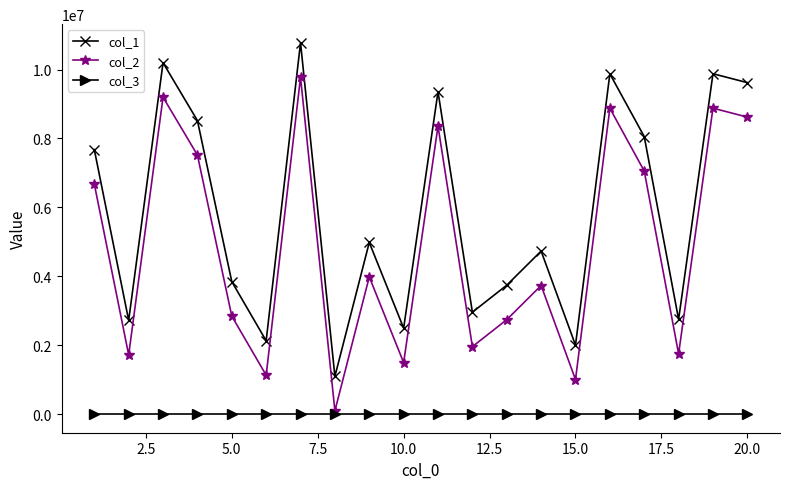

What is the value of the col_2 point at the 3rd from the left?

9197953